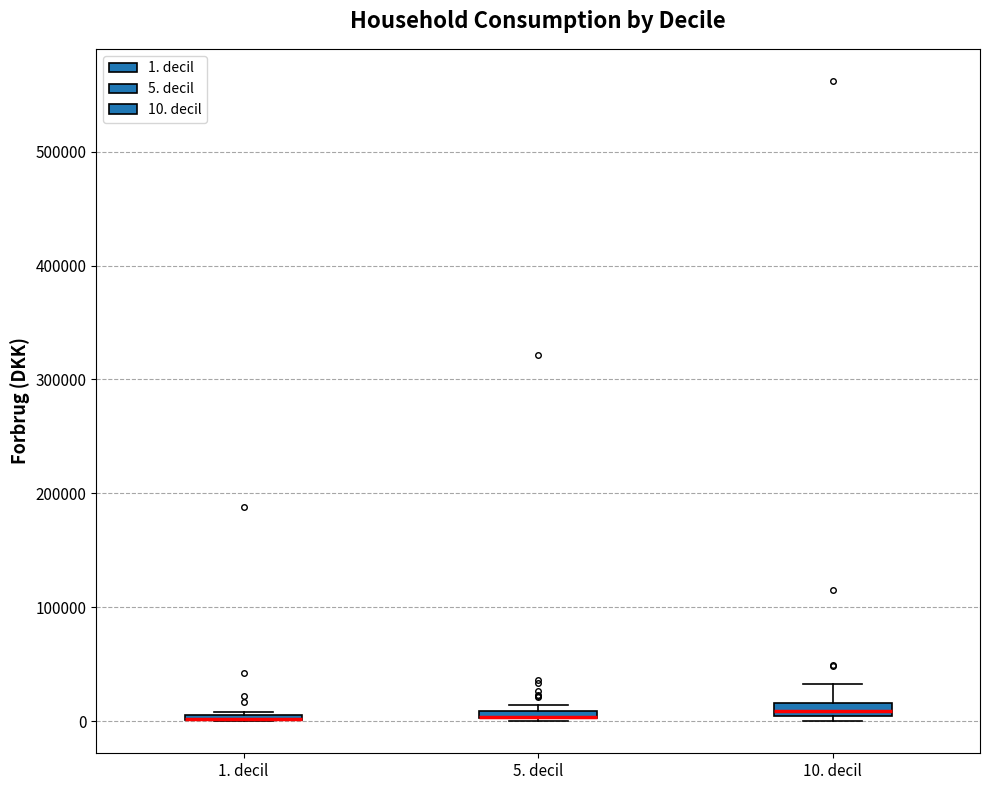

Where is the upper edge of the box for 1. decil on the y-axis? The values are not printed on the chart, so give them approximately, as read against the axis.

10000